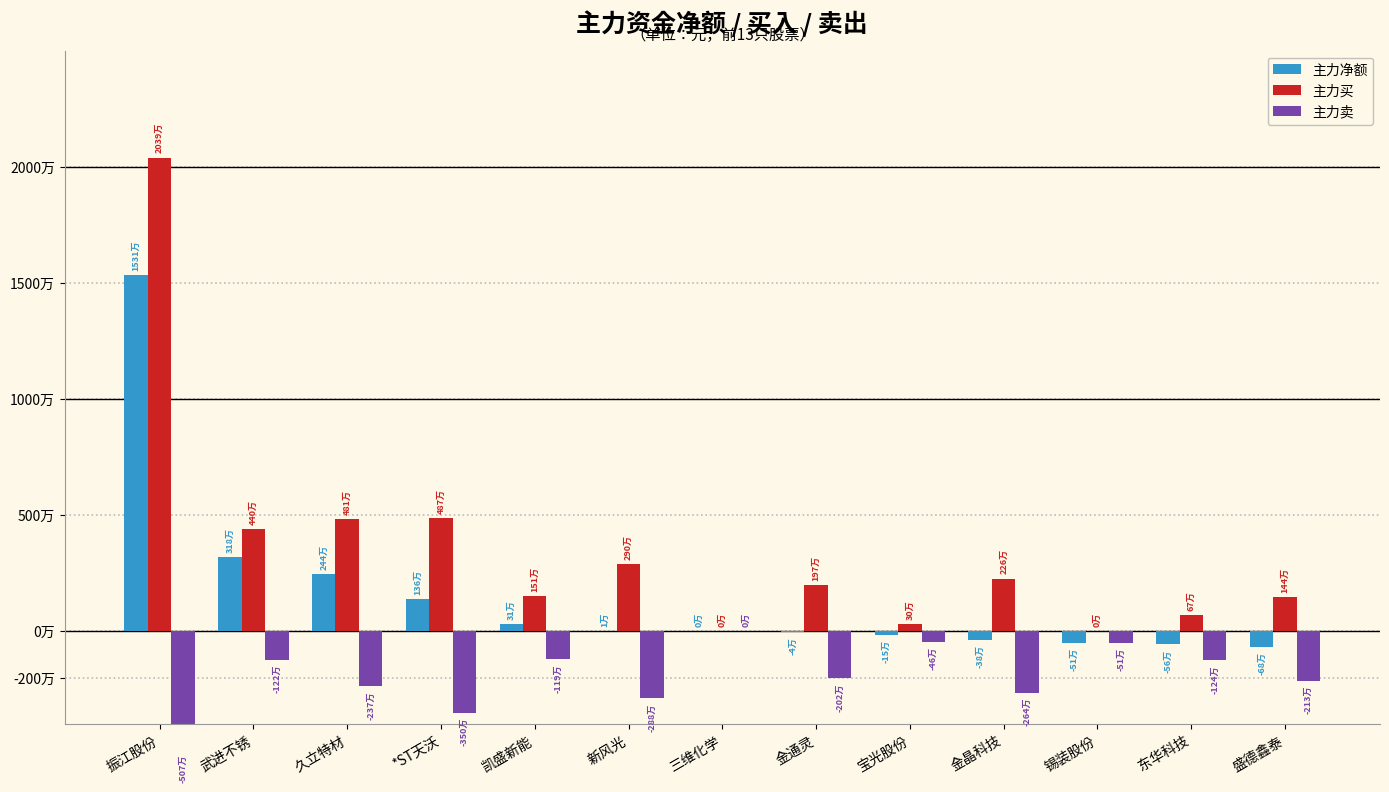

True or false: 主力买 has a value of 2533569 at 盛德鑫泰.

False